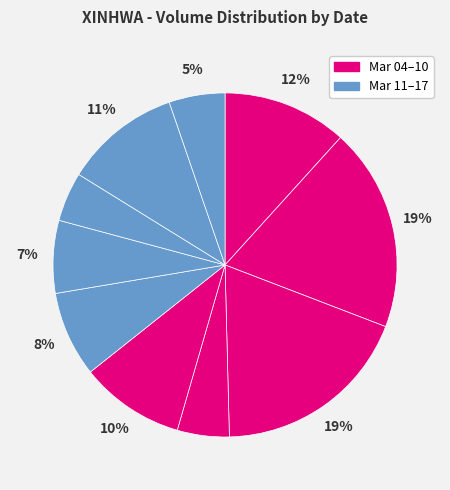

Count the number of slices in the pie.

10